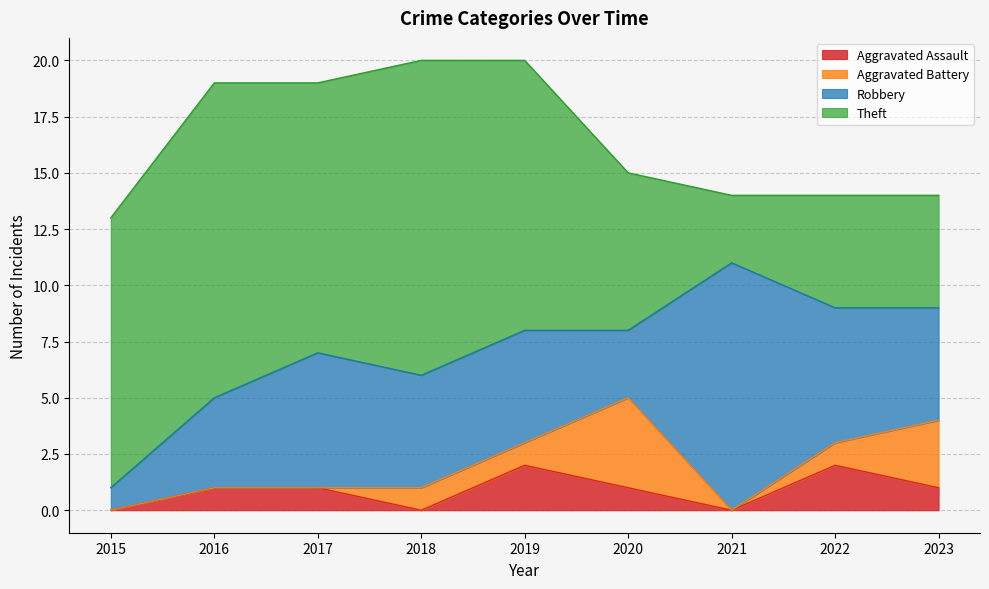

How many values in the Aggravated Assault series exceed 1?

2